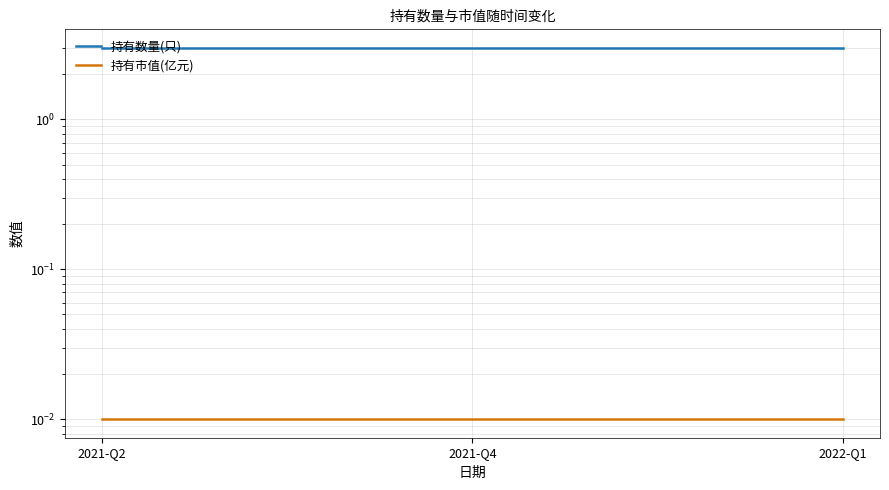

Reading right to left, list all the values displayed in this chart.

持有数量(只): 2022-Q1=3.0	2021-Q4=3.0	2021-Q2=3.0
持有市值(亿元): 2022-Q1=0.0	2021-Q4=0.0	2021-Q2=0.0